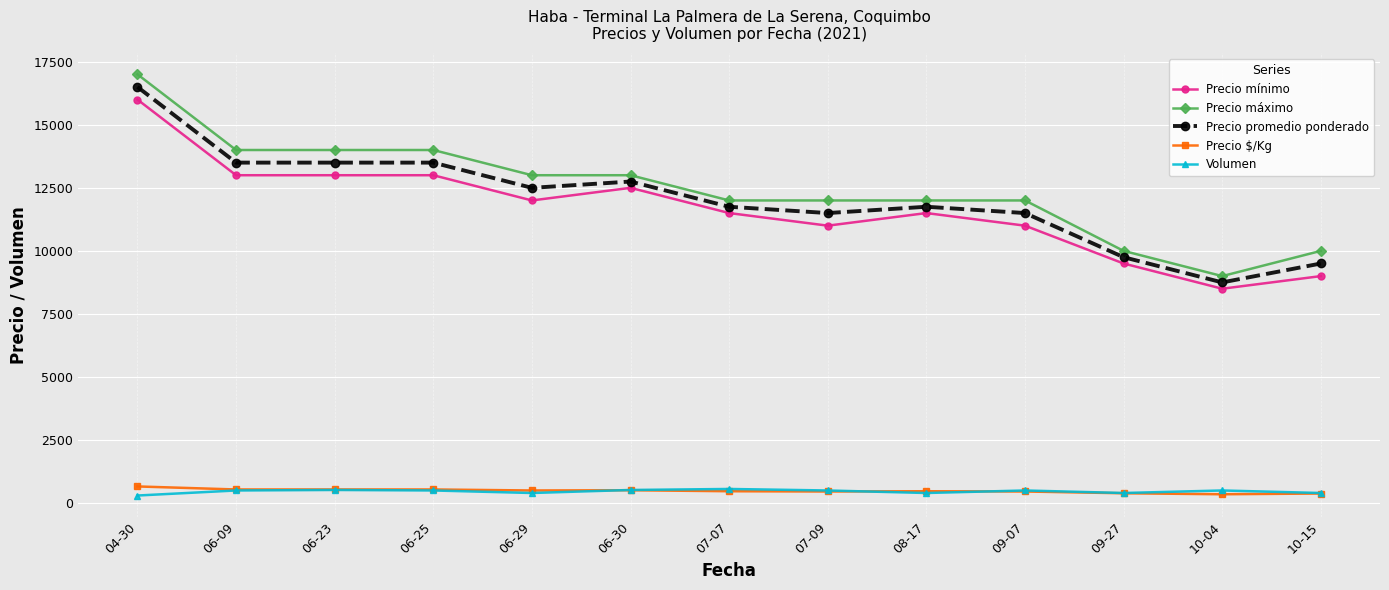

The value of Precio máximo at 06-25 is 24779. True or false?

False